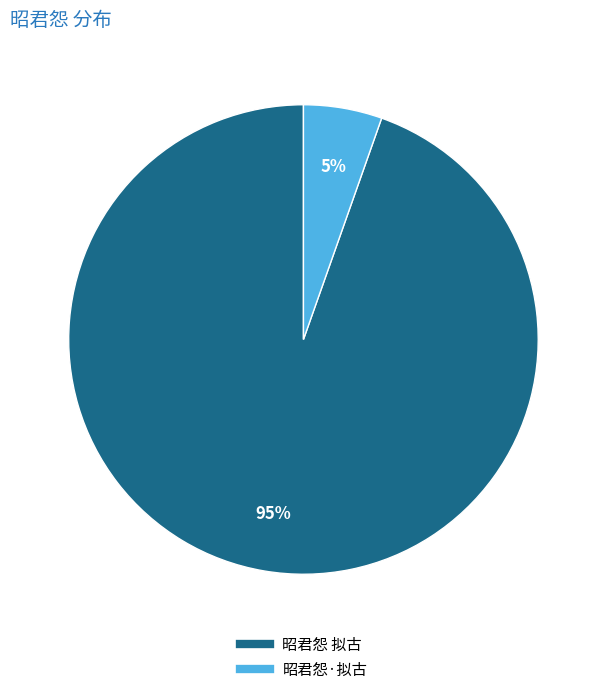

What is the smallest slice in the pie chart?

昭君怨·拟古